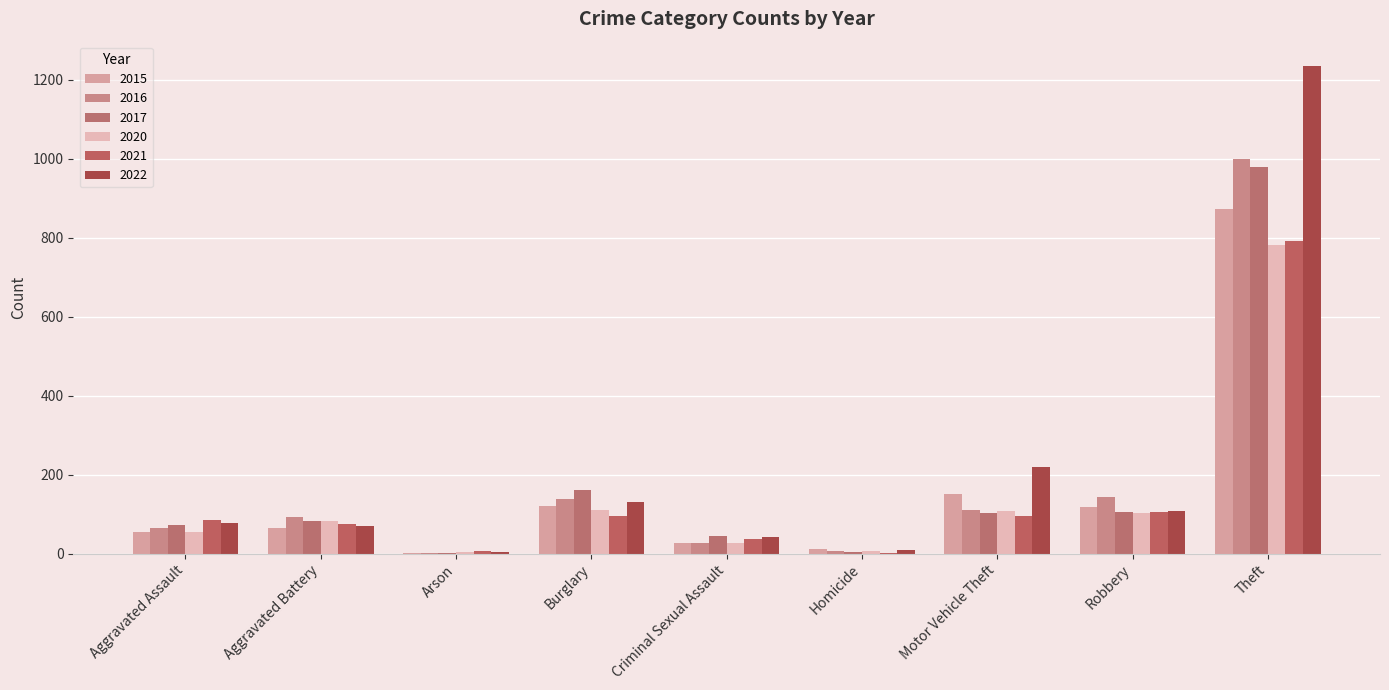

At how many categories does at least one series exceed 244?

1